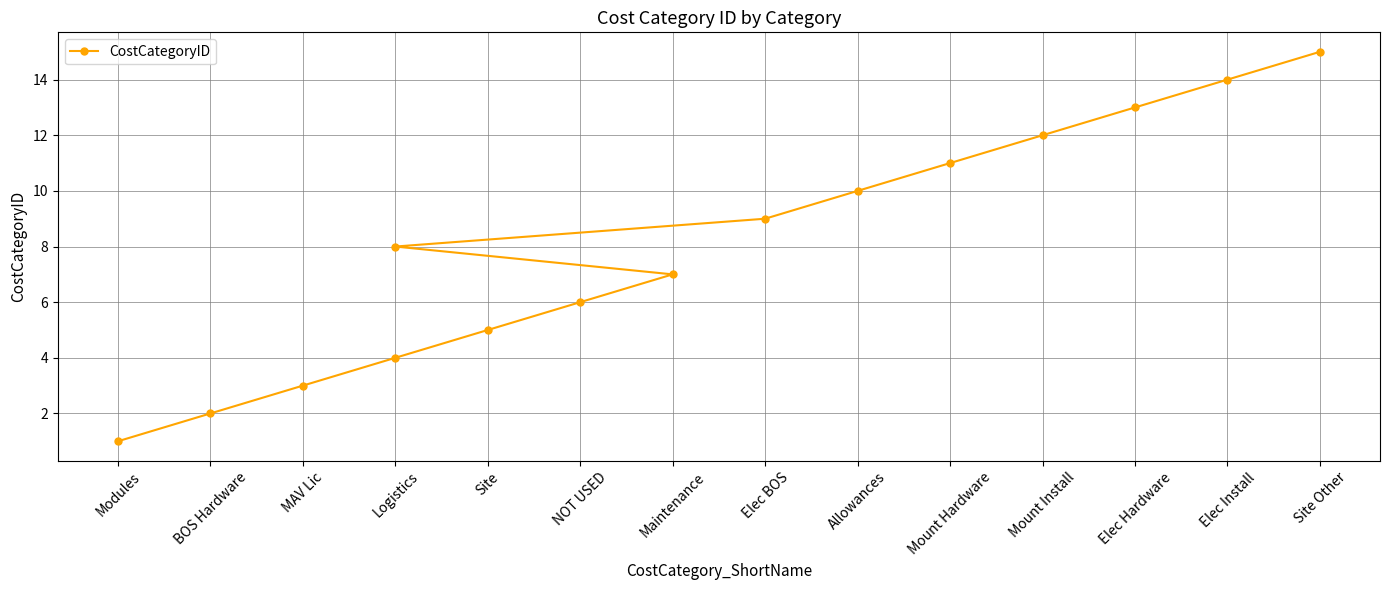

How many lines are shown in the chart?

1